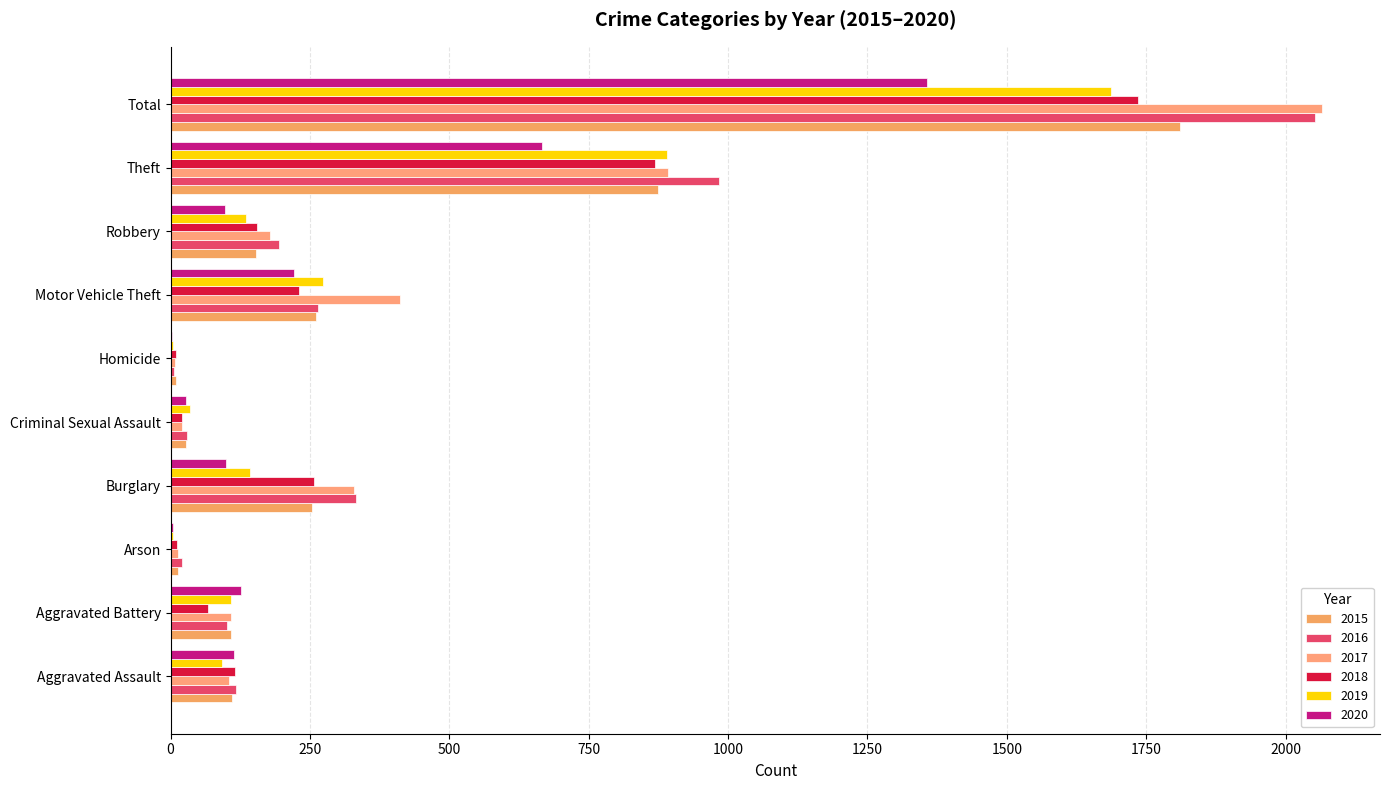

True or false: 2016 has a value of 1343 at Theft.

False